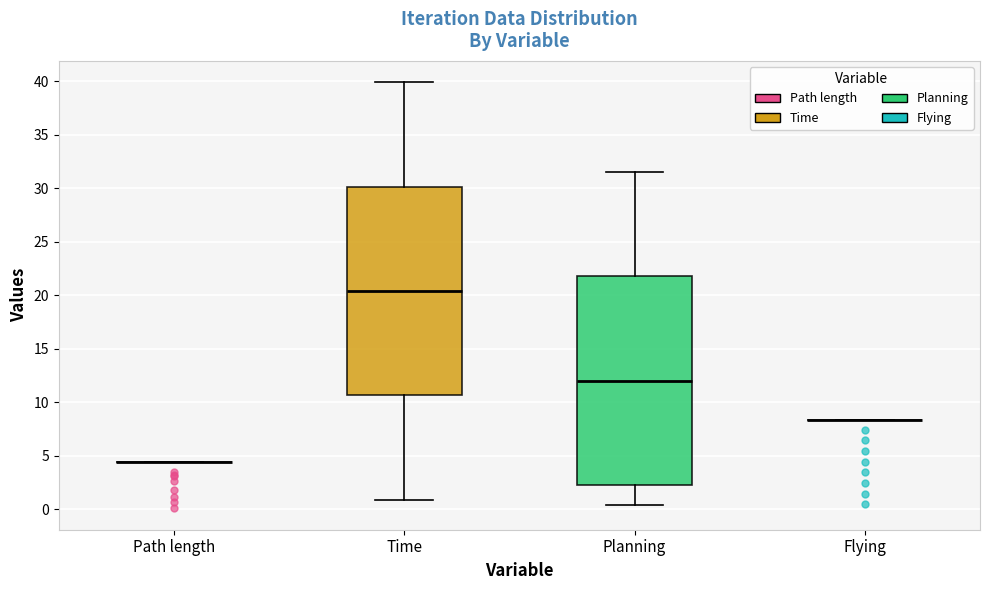

Reading left to right, transcribe this box plot: for each box, give where its median line is, the range the box spans, and where its two whiskers end, as read against the y-axis. The values are not printed on the chart, so give them approximately, as read against the axis.

Path length: box collapsed to a line at 4.5, whiskers 4.5 to 4.5
Time: median 20.5, box 10.5 to 30.0, whiskers 1.0 to 40.0
Planning: median 12.0, box 2.5 to 22.0, whiskers 0.5 to 31.5
Flying: box collapsed to a line at 8.5, whiskers 8.5 to 8.5